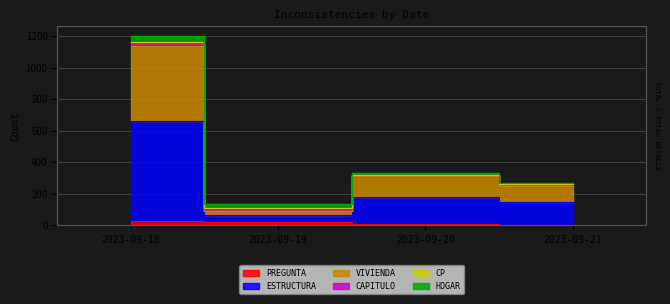

How many data points in VIVIENDA are above 317?

1